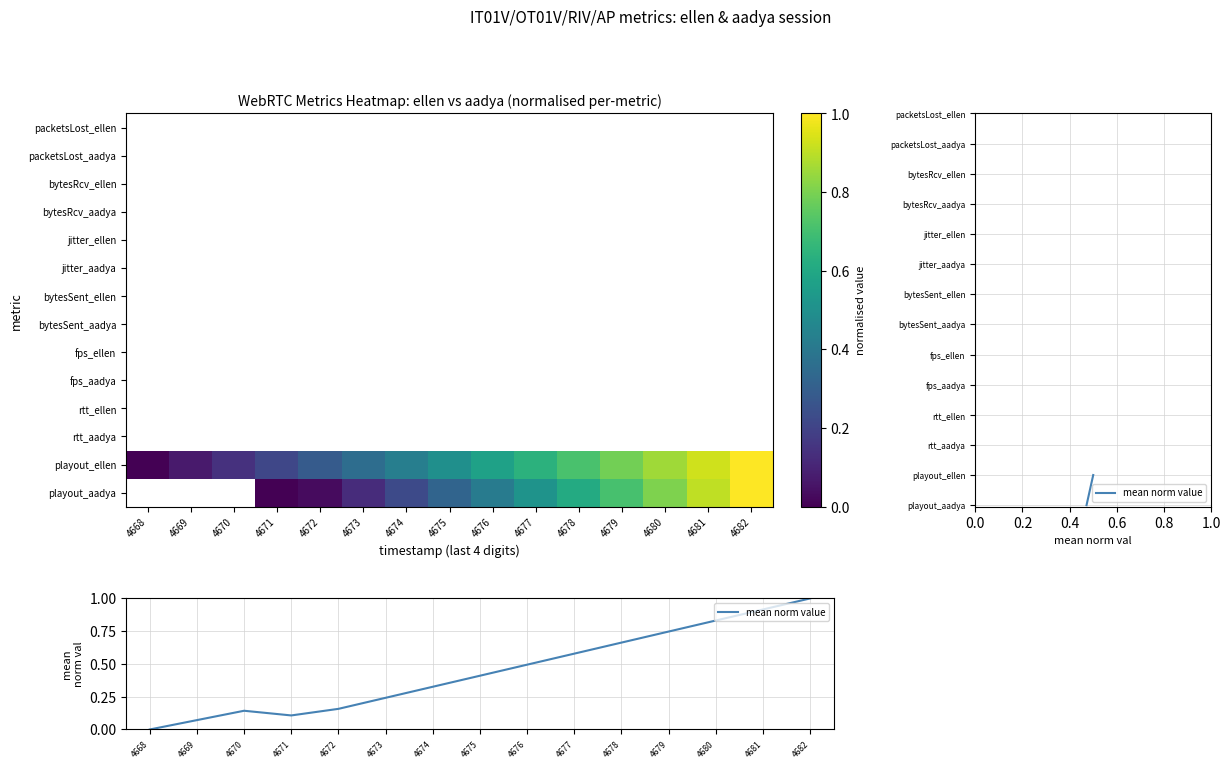

Which series has the largest total across all categories?

playout_ellen